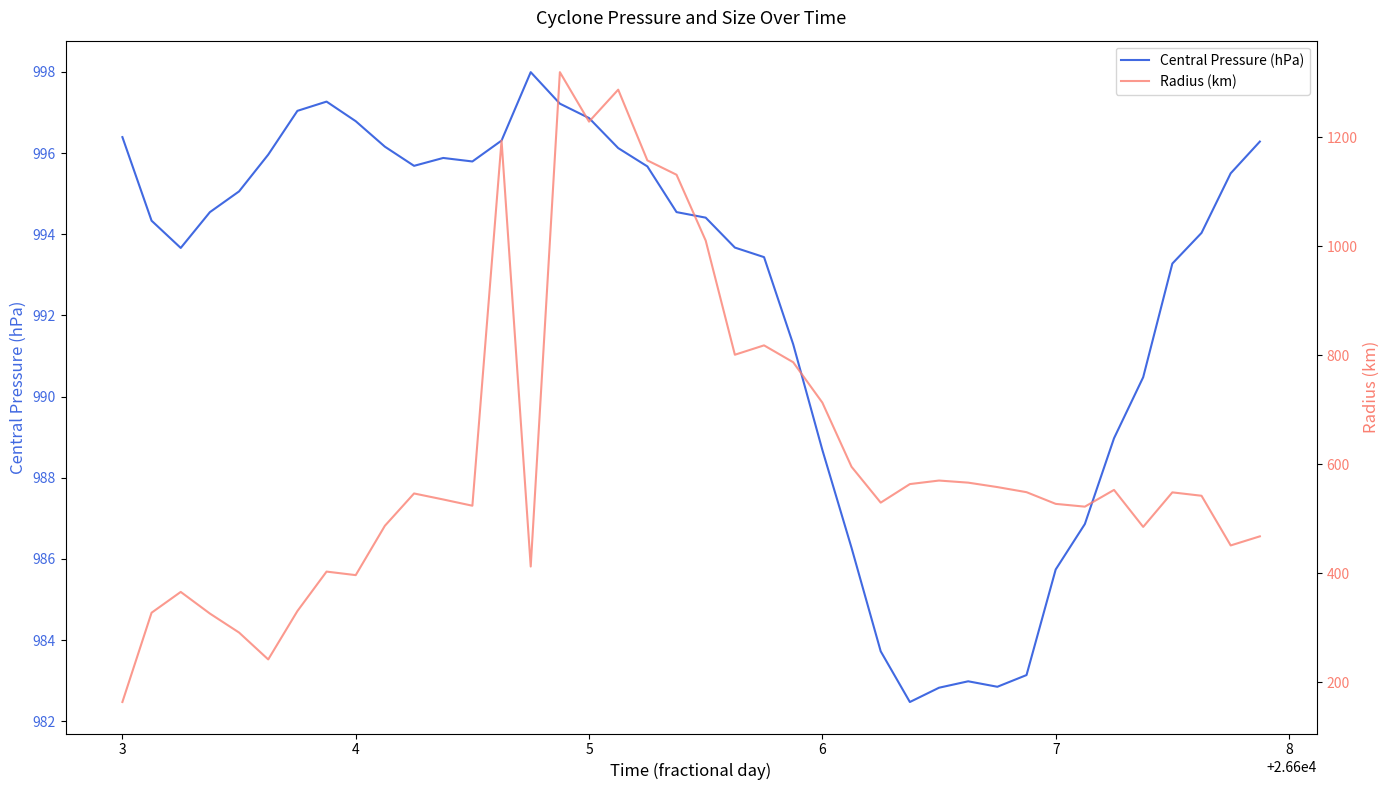

What is the lowest value of the Central Pressure (hPa) series?

982.5